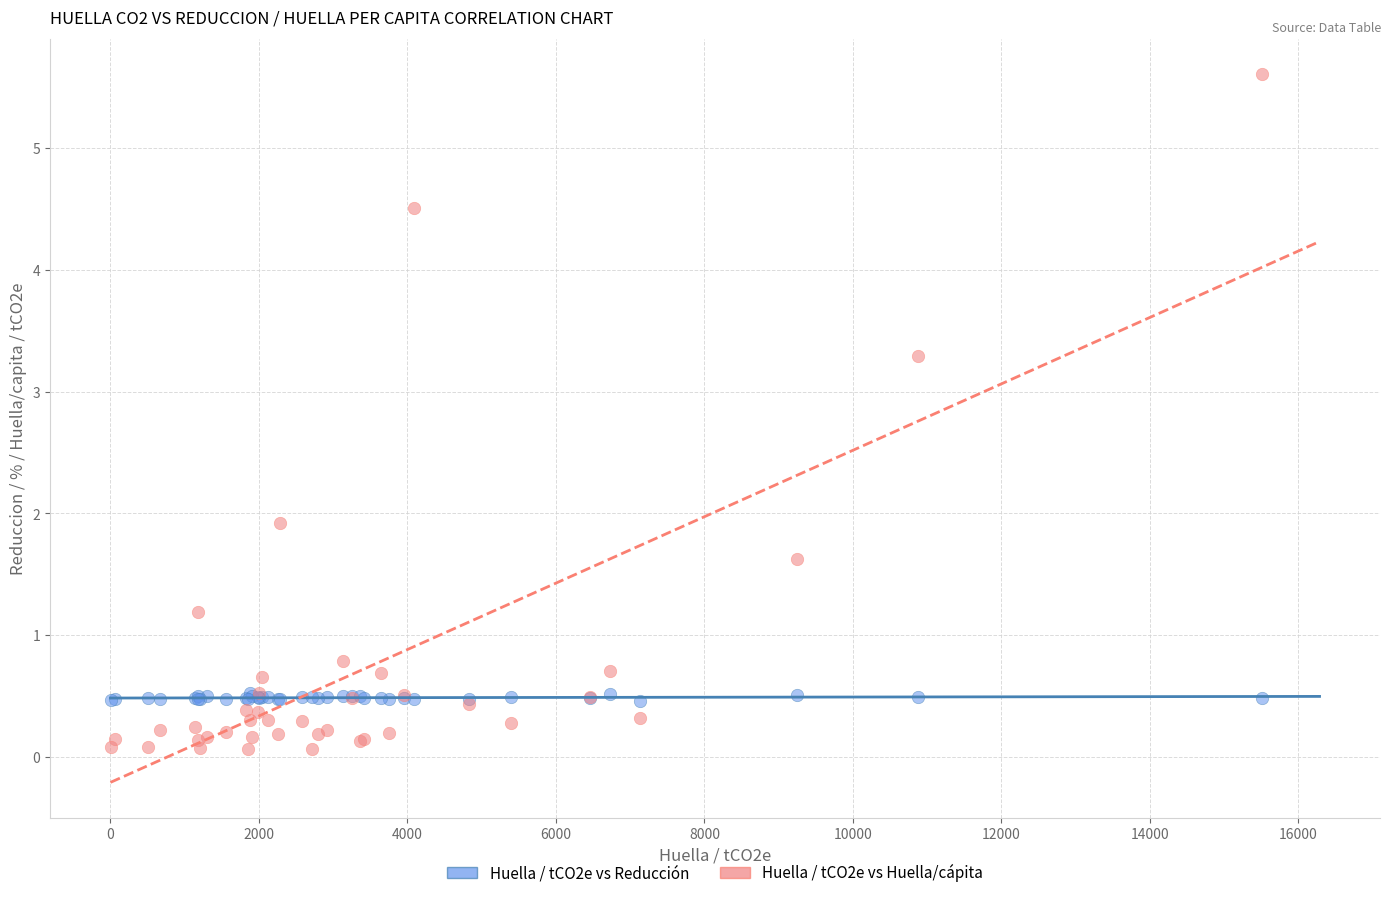

Across all series, what Y value is closest to 2?

1.9